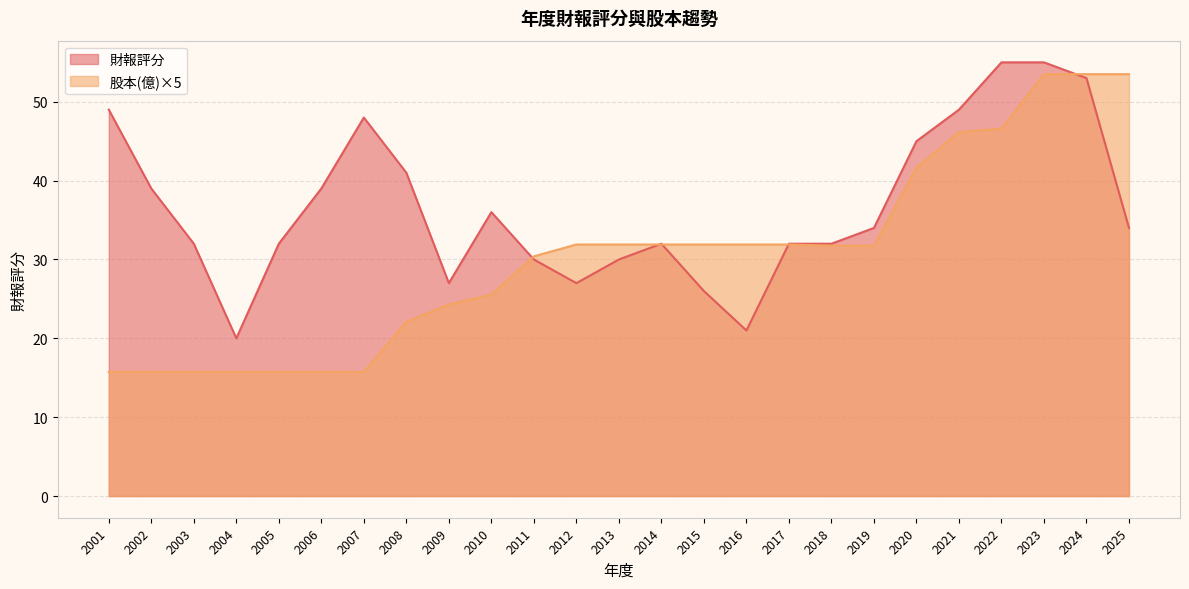

How many data points does each series have?

25